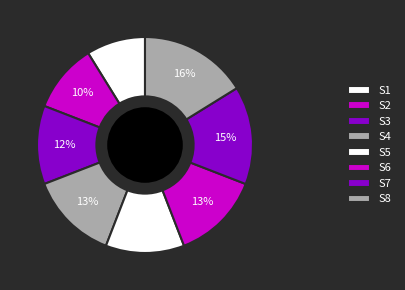

To the nearest percent, what percentage of the pie is S8?

16%